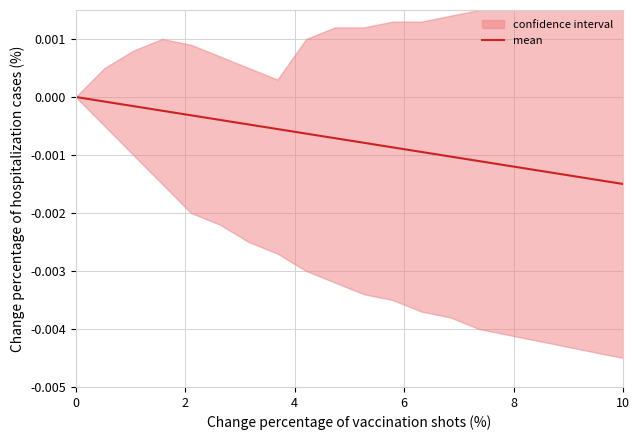

True or false: mean has a value of 0.0 at 0.

True